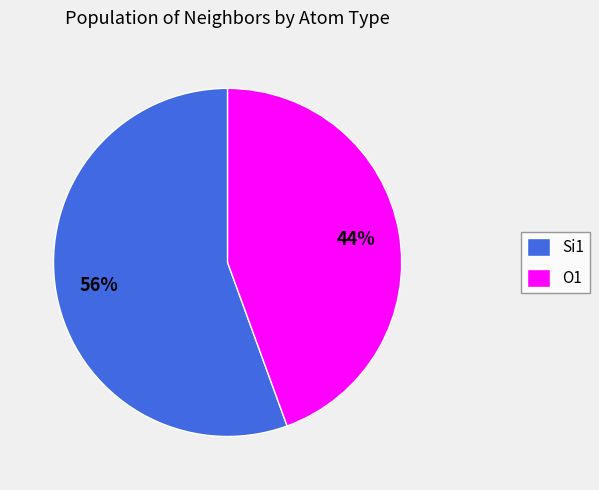

How many segments does this pie chart have?

2